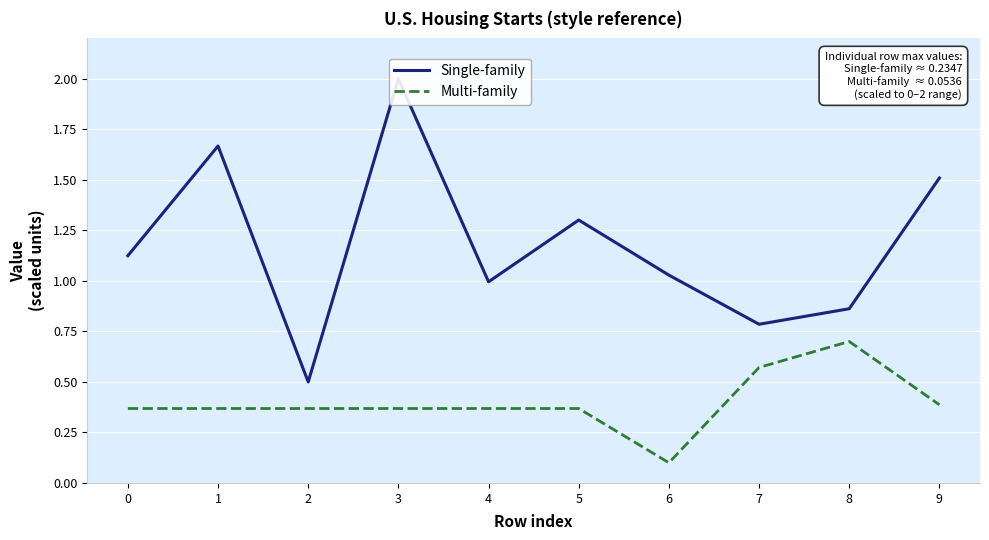

Is the value of Multi-family at 9 greater than the value of Single-family at 2?

No